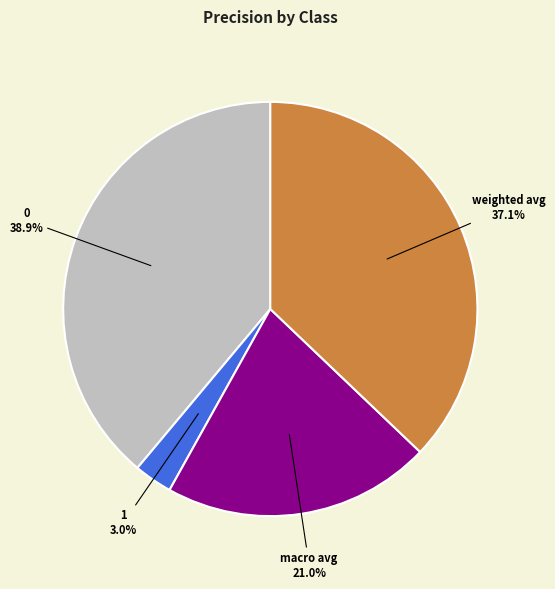

Which slice is the smallest?

1